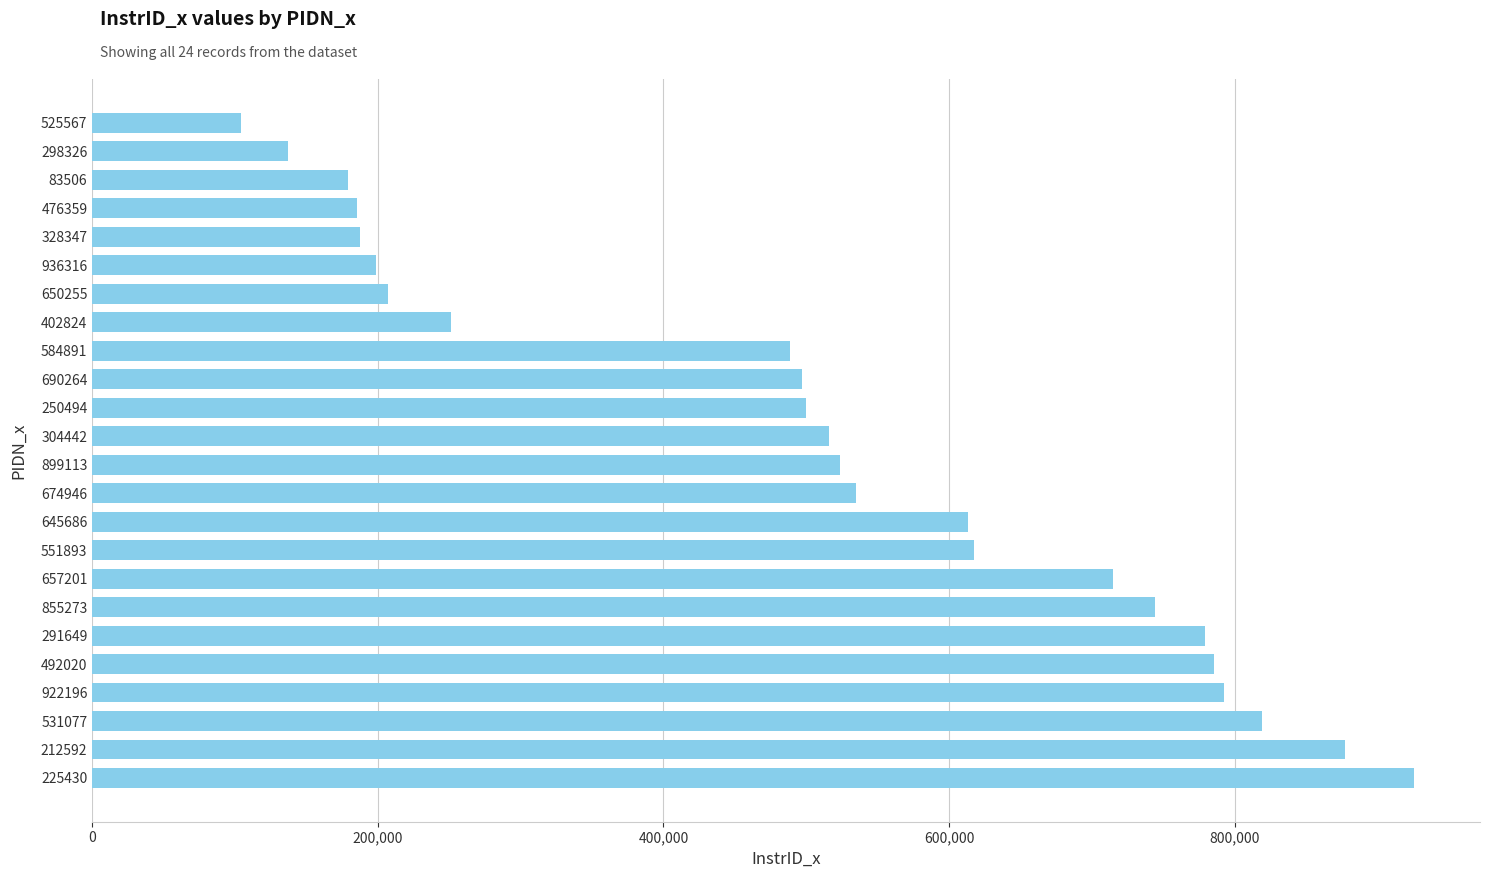

What is the difference between the maximum and minimum values?

821041